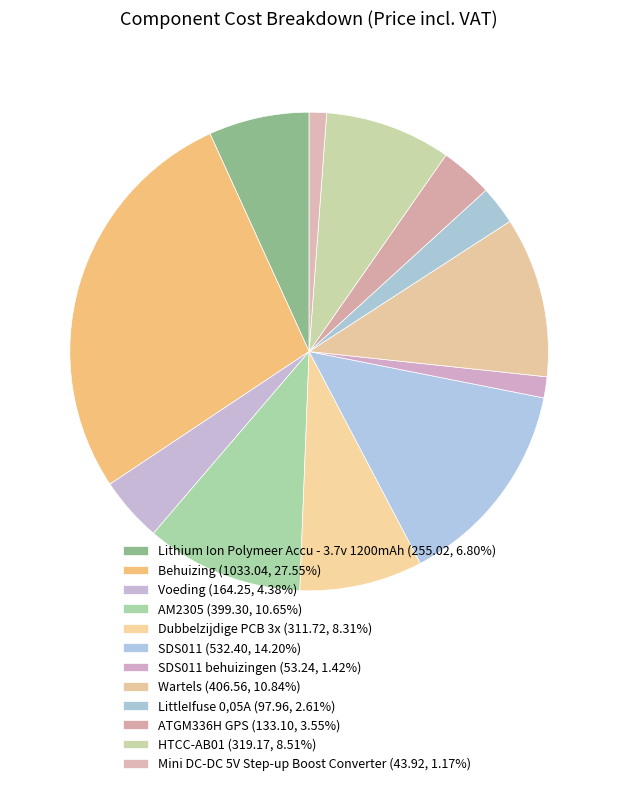

Count the number of slices in the pie.

12